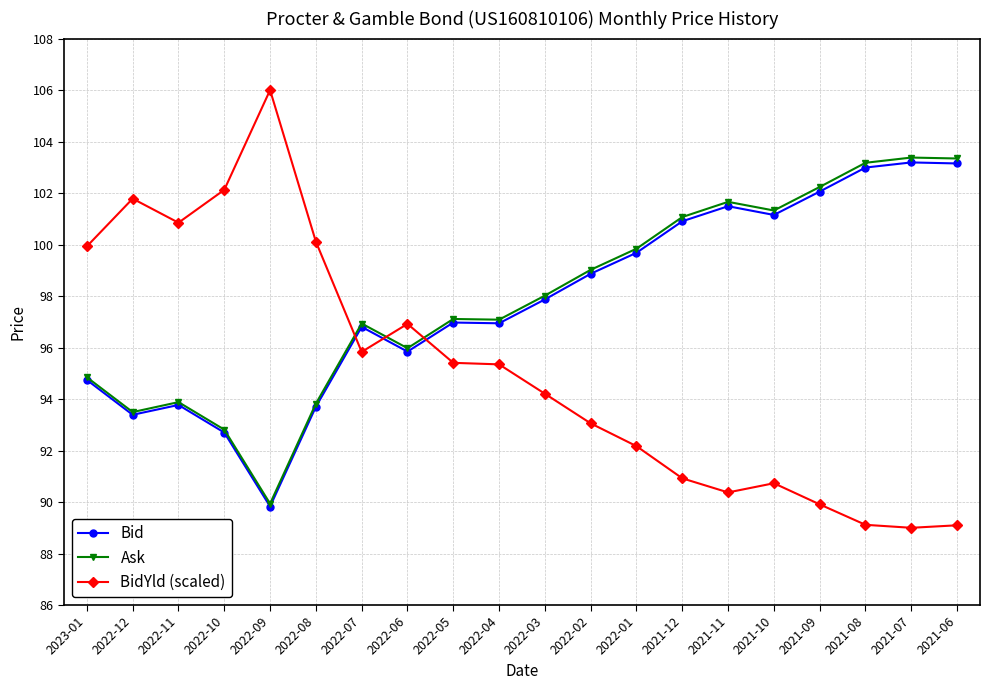

What is the spread (max minus min) of values at 2022-11?

7.1